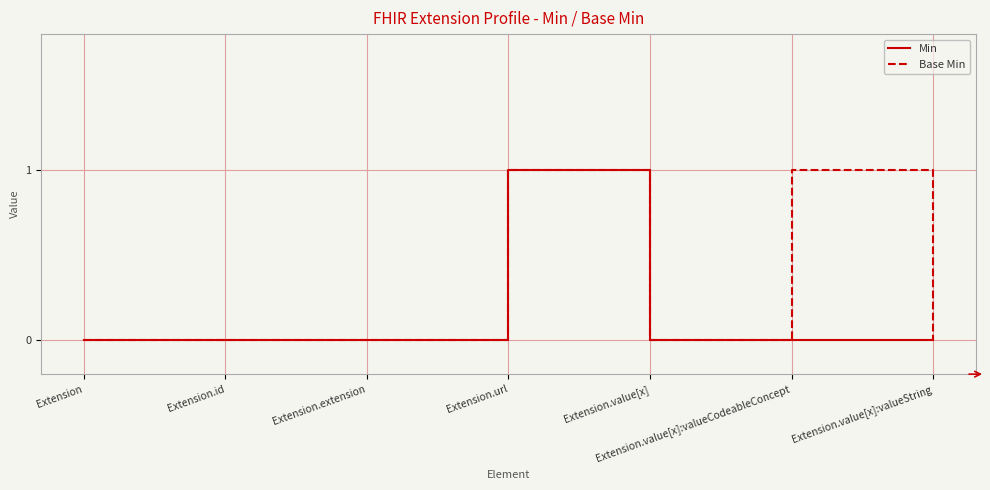

What is the sum of the Base Min values at Extension and Extension.url?

1